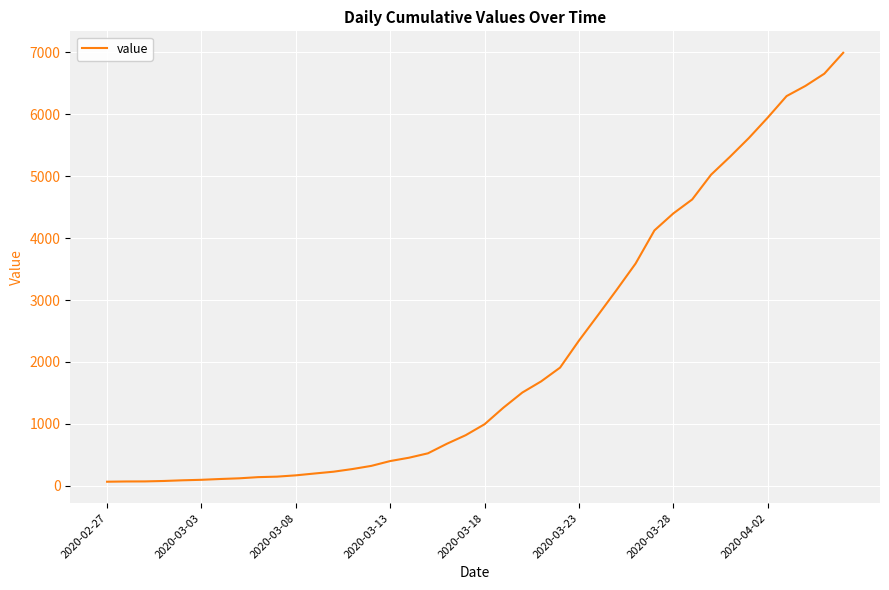

What is the greatest value displayed?

6995